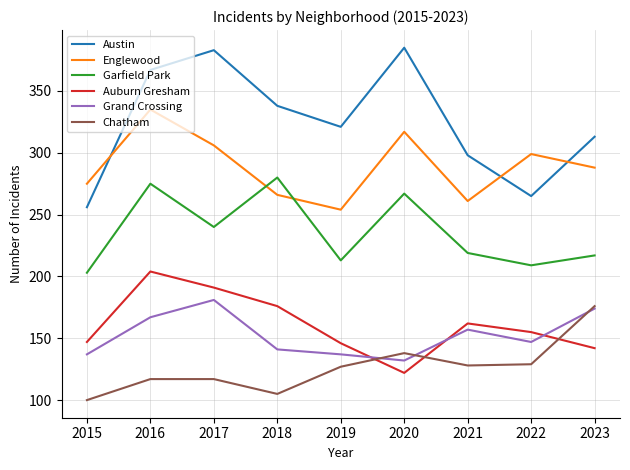

Count the number of categories in the chart.

9